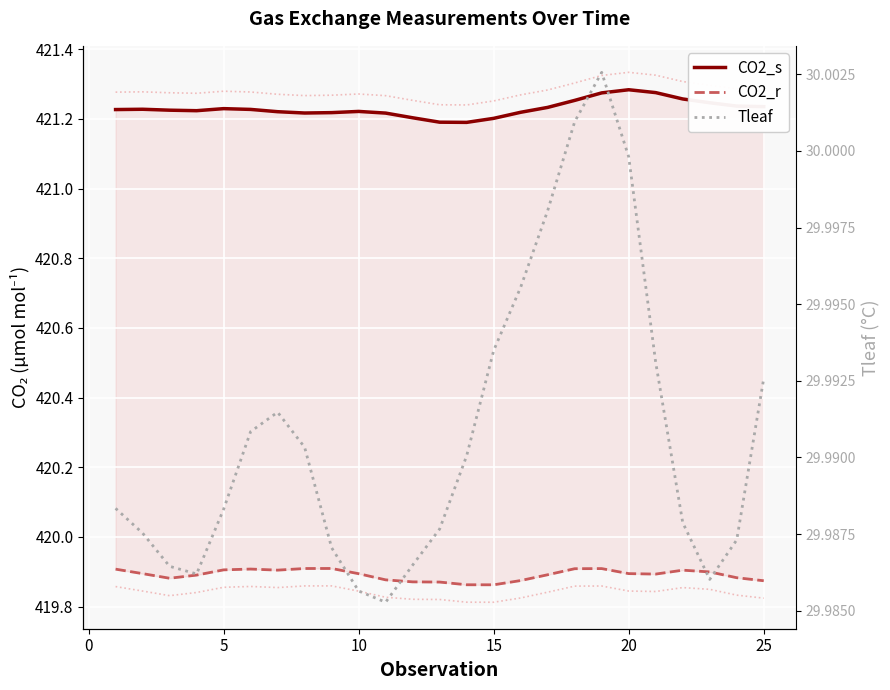

Rank the series at 25 from lowest to highest value.

Tleaf, CO2_r, CO2_s